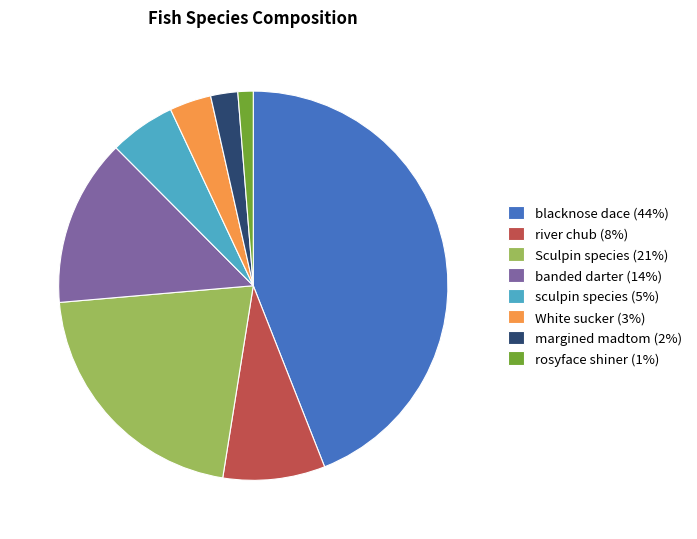

What is the smallest slice in the pie chart?

rosyface shiner